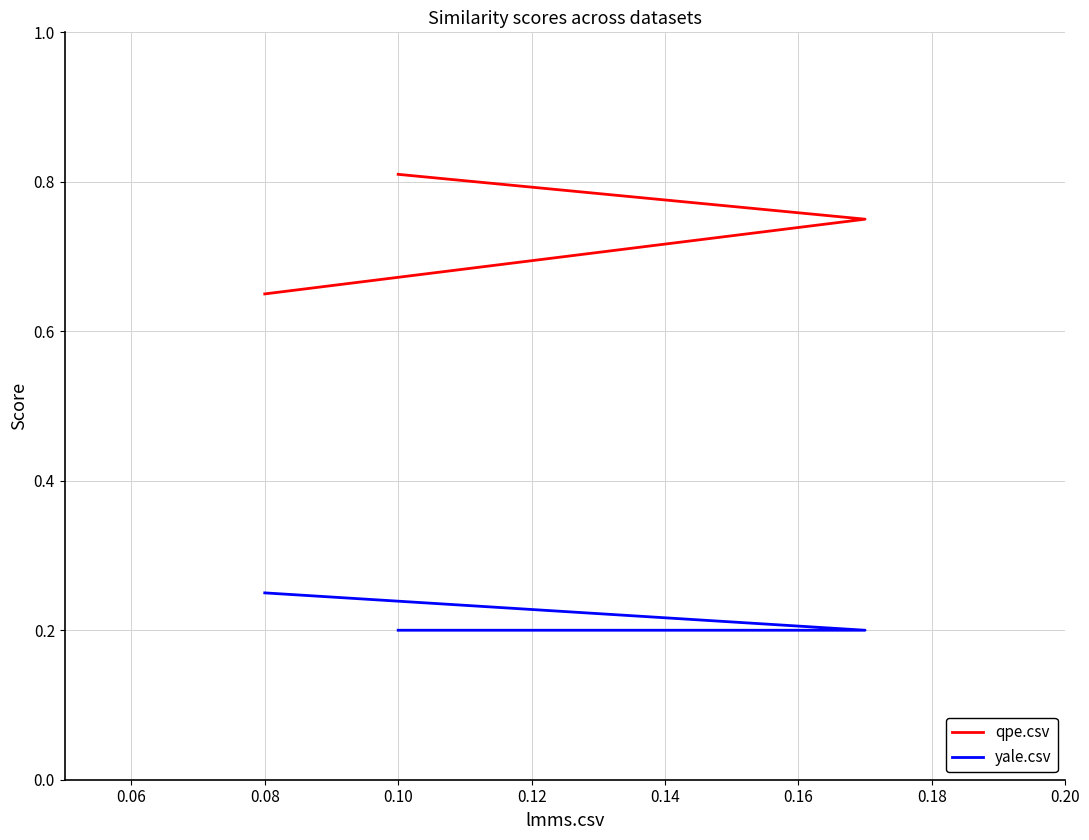

What is the total value across all series at 0.08?

0.9